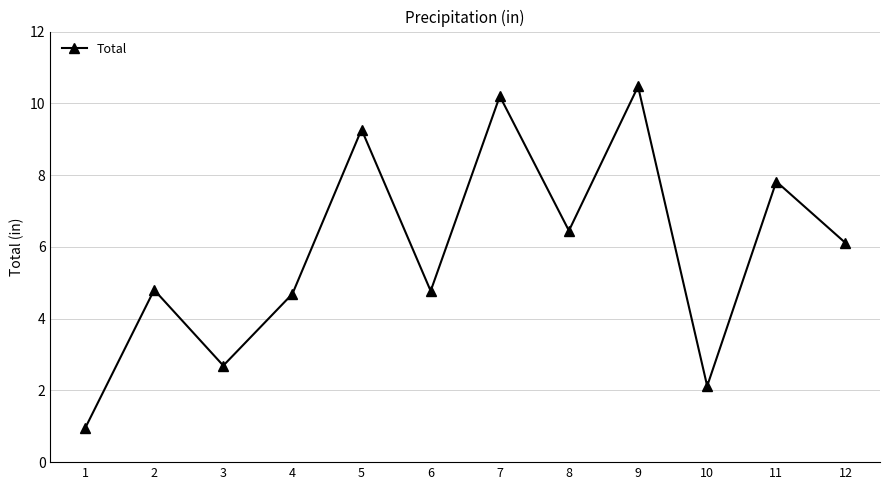

What is the value of the 6th point from the left?

4.8